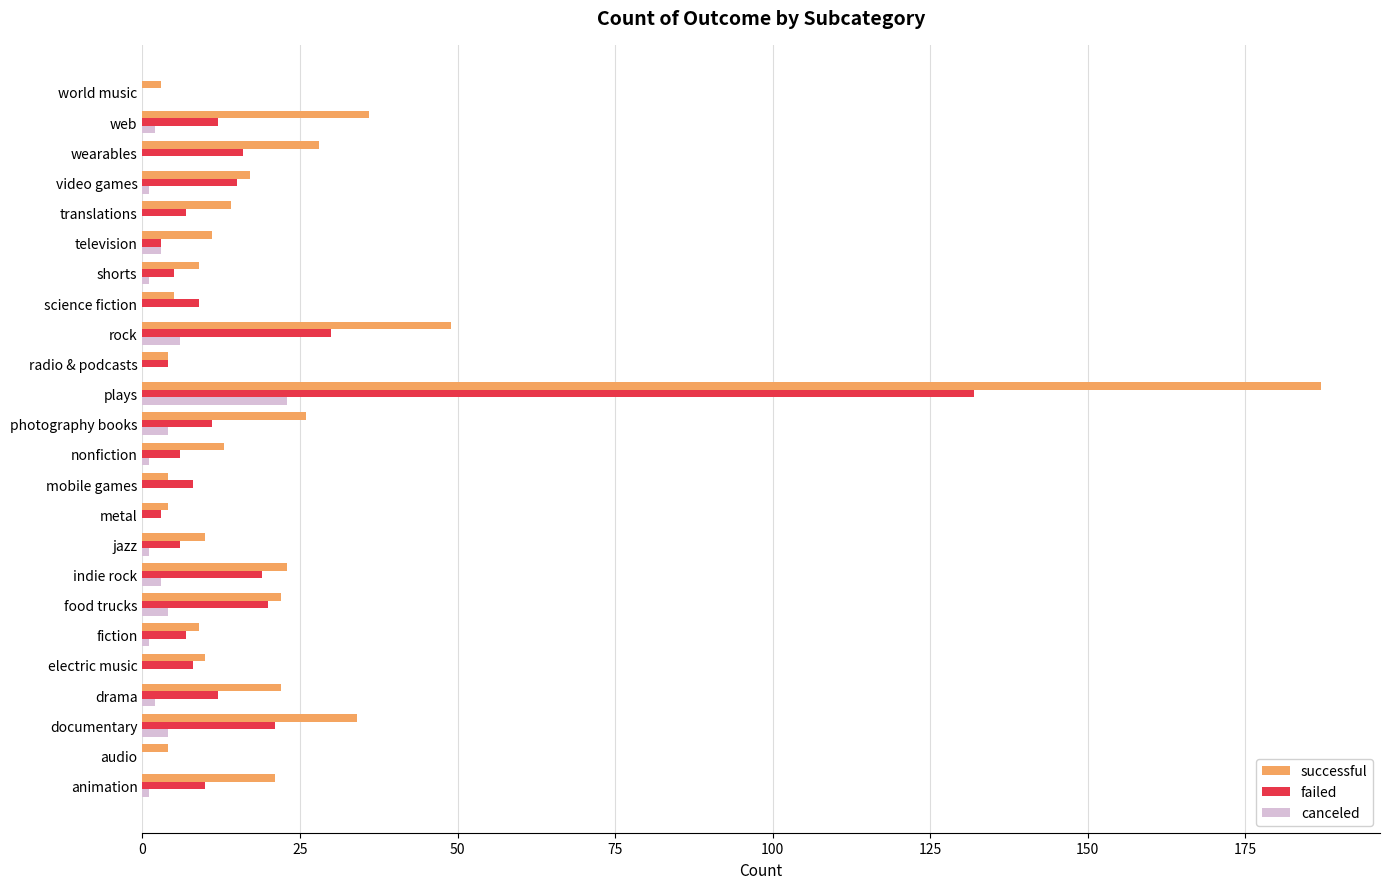

Which category has the highest value across all series?

plays